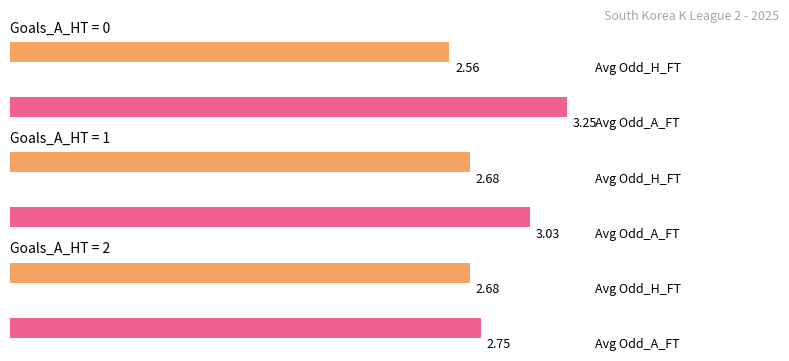

Is it true that Odd_A_FT equals 3.1 at 2?

False